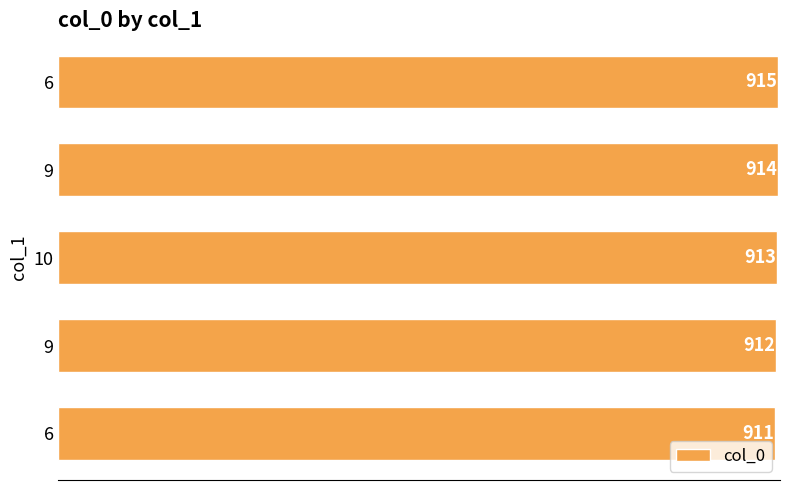

Does the chart contain any negative values?

No